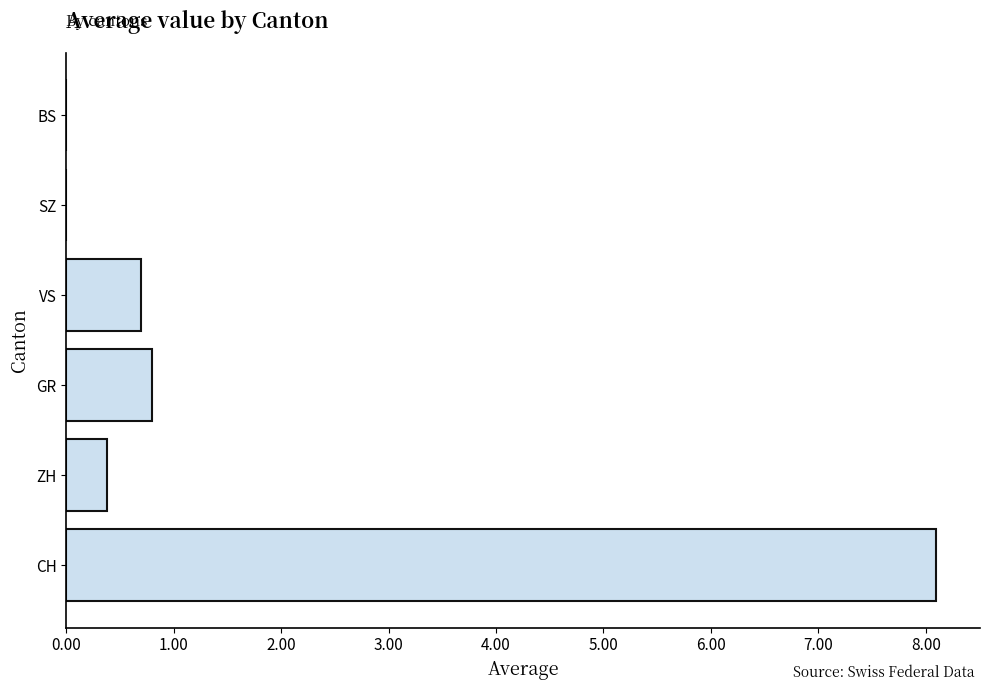

What is the maximum value shown in the chart?

8.1